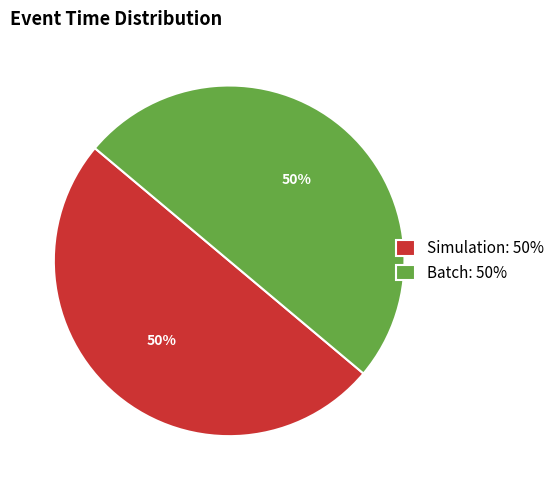

To the nearest percent, what is the average slice percentage?

50%